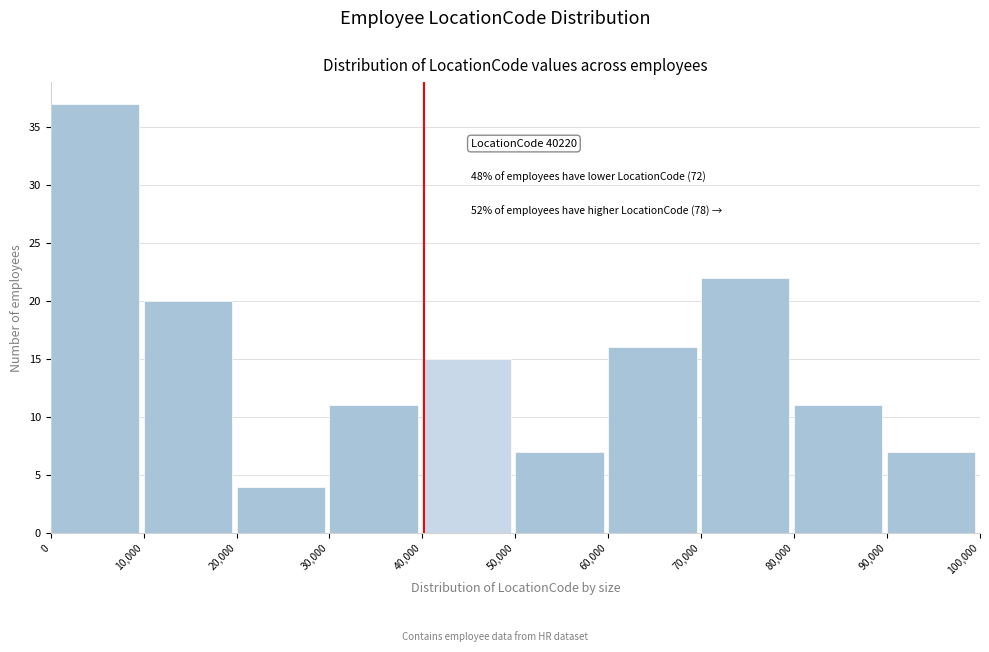

Which range on the x-axis has the tallest bar?

0 to 10,000